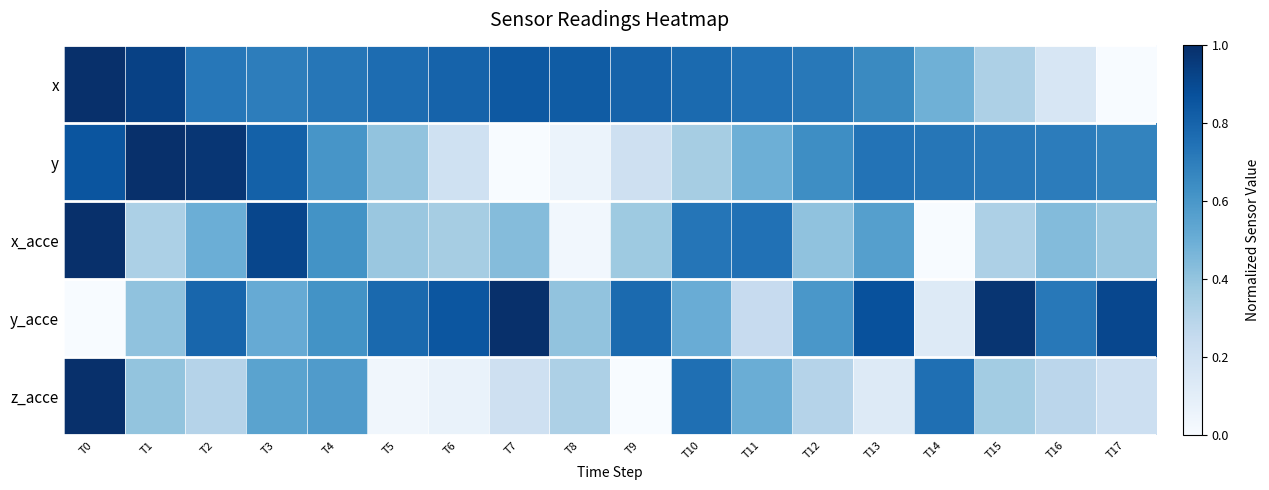

Which has a higher value, T10 or T3?

T10